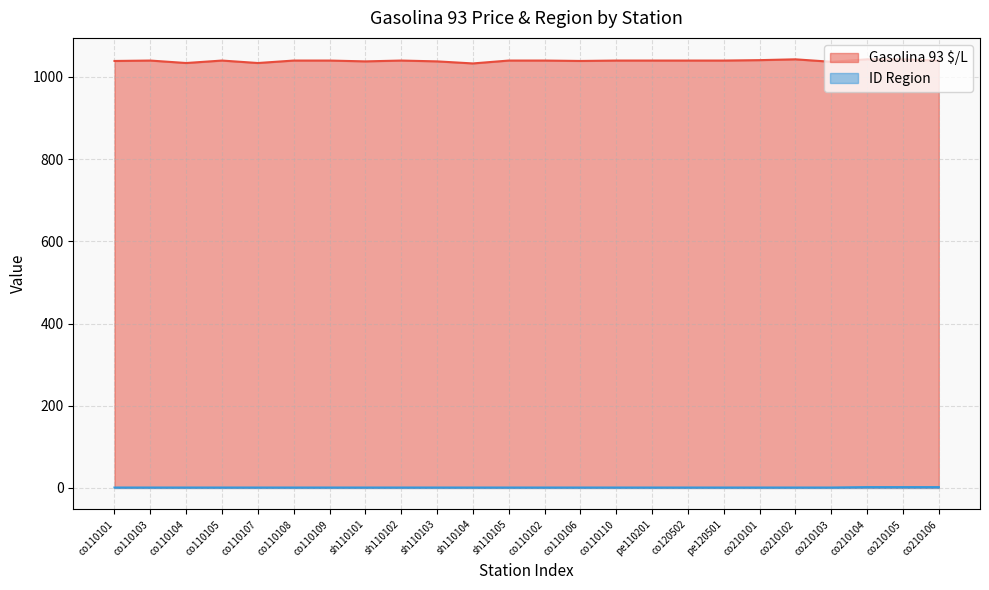

At which category does the chart reach its peak across all series?

co210102